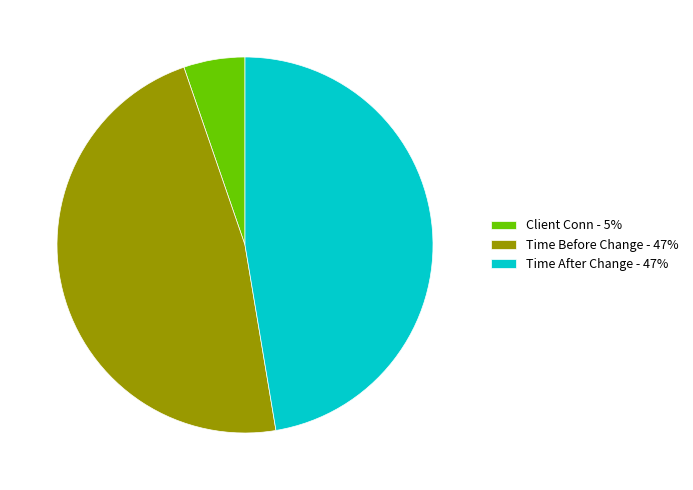

True or false: Time Before Change - 47% accounts for 41% of the total.

False